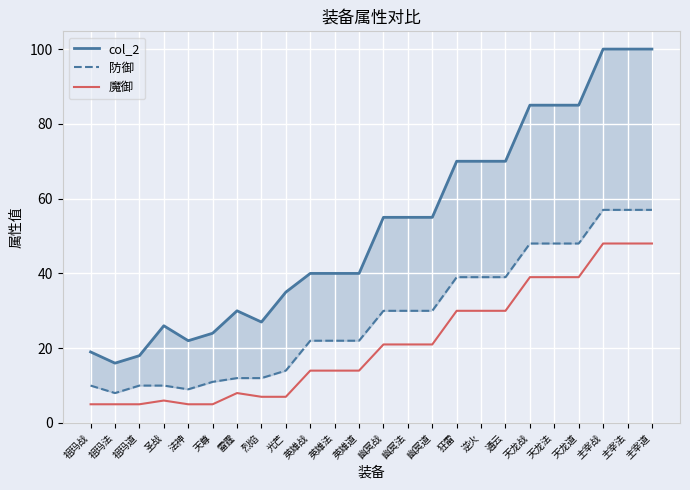

Reading right to left, extract all data points from this chart.

col_2: 100	100	100	85	85	85	70	70	70	55	55	55	40	40	40	35	27	30	24	22	26	18	16	19
防御: 57	57	57	48	48	48	39	39	39	30	30	30	22	22	22	14	12	12	11	9	10	10	8	10
魔御: 48	48	48	39	39	39	30	30	30	21	21	21	14	14	14	7	7	8	5	5	6	5	5	5